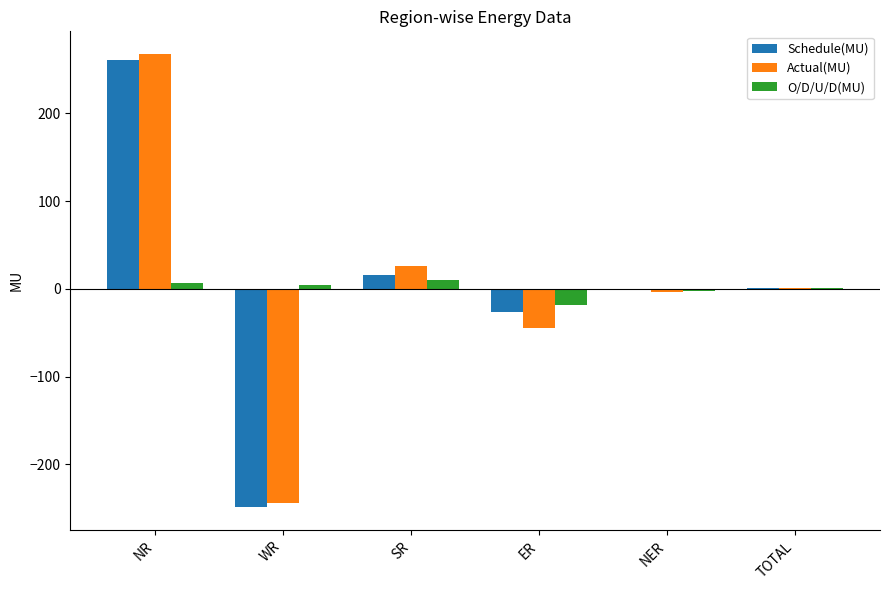

What is the total value across all series at ER?

-88.8